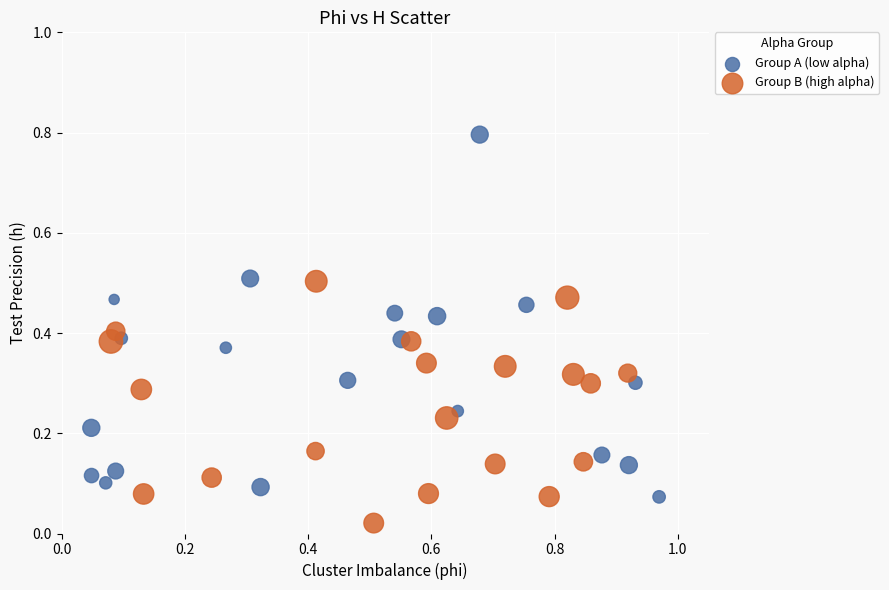

Which series reaches the maximum Y coordinate?

Group A (low alpha)